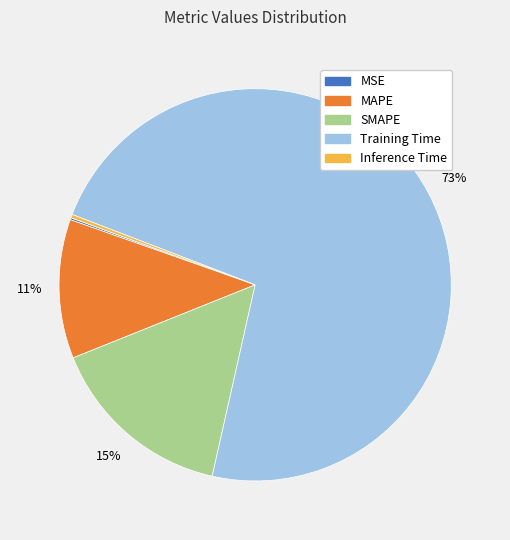

To the nearest percent, what is the average slice percentage?

20%